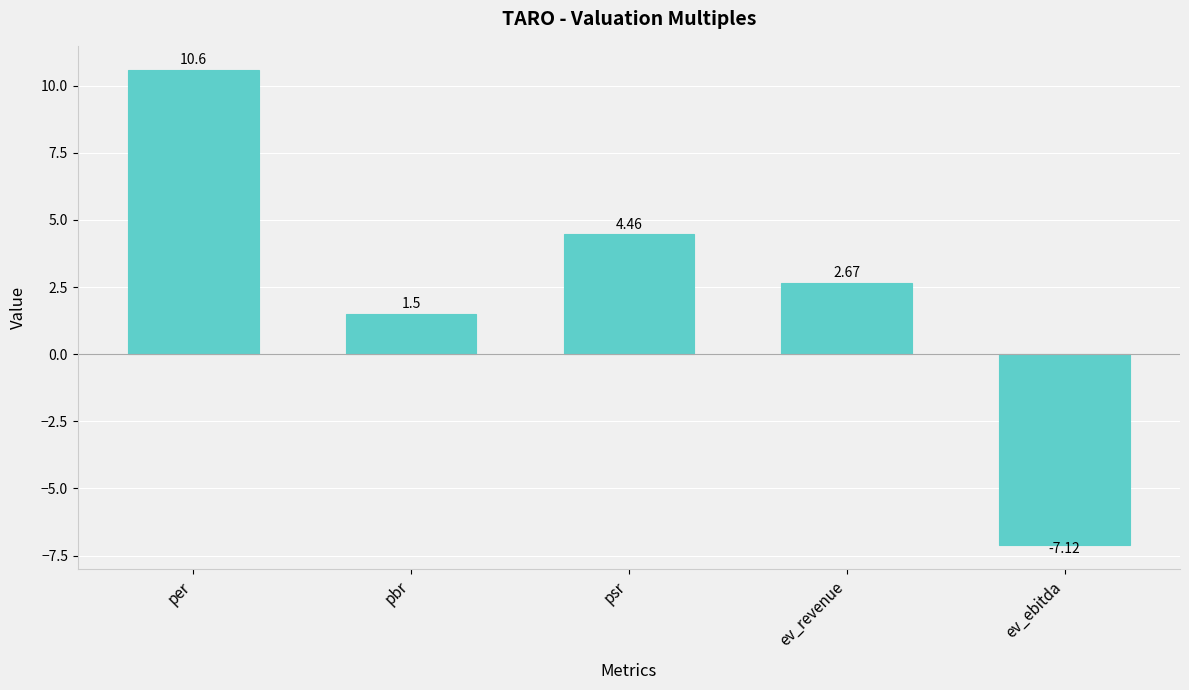

How many data points does each series have?

5